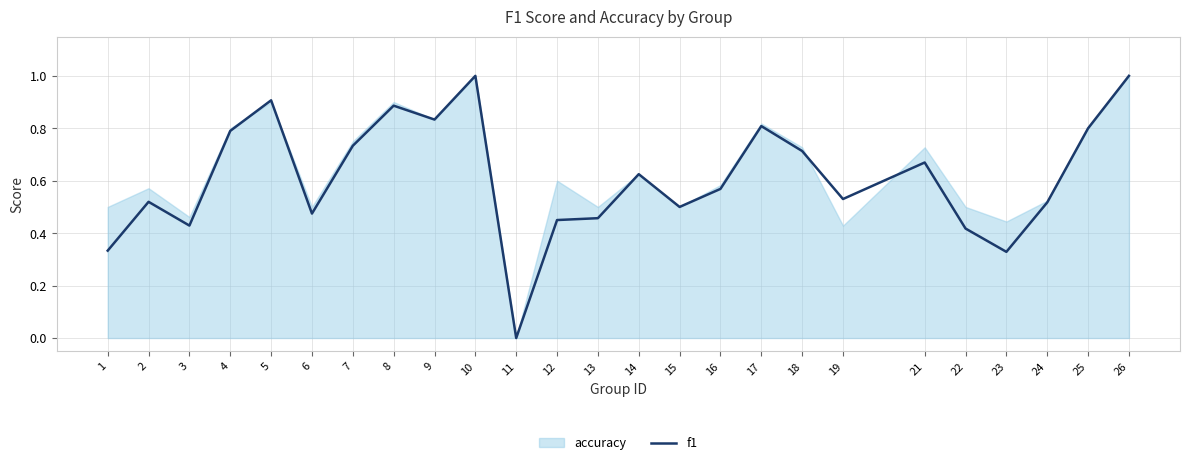

What is the difference between the values at 26 and 14?

0.4